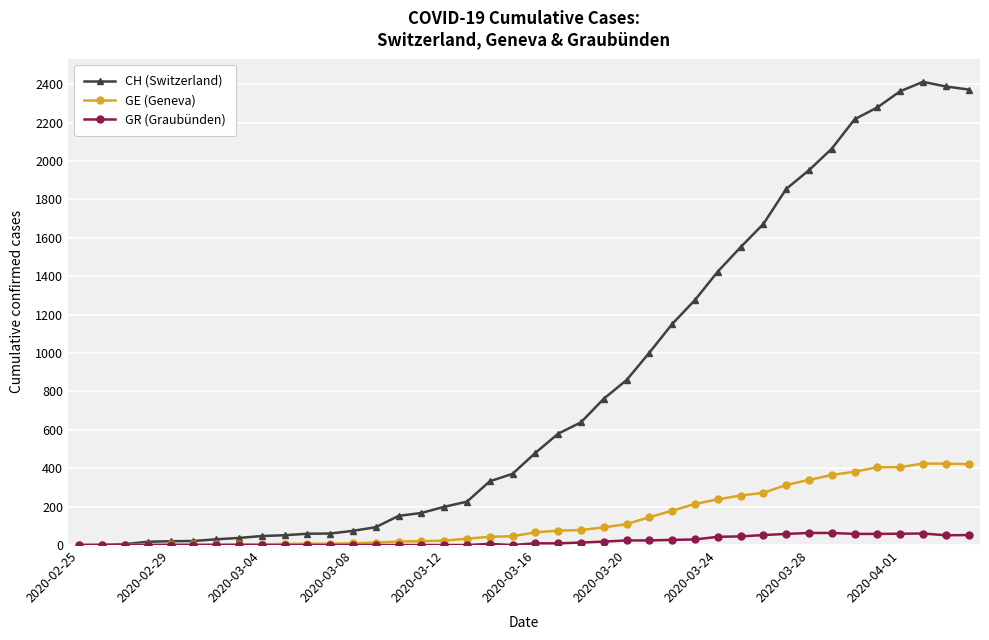

Rank the series by their maximum value, from highest to lowest.

CH (Switzerland), GE (Geneva), GR (Graubünden)